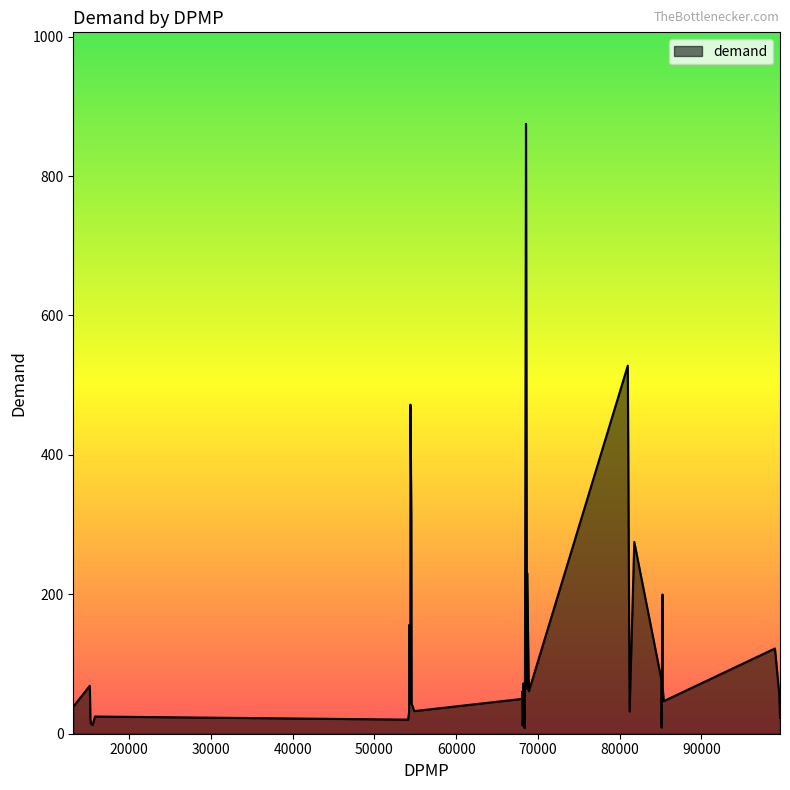

Count the number of categories in the chart.

40